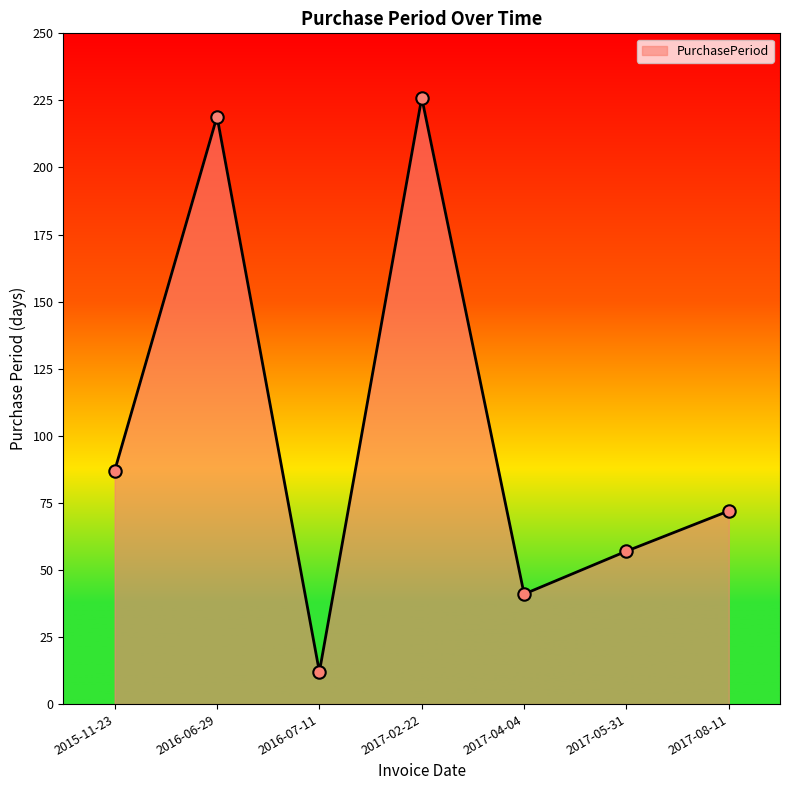

What is the change in value from 2016-07-11 to 2017-05-31?

+45